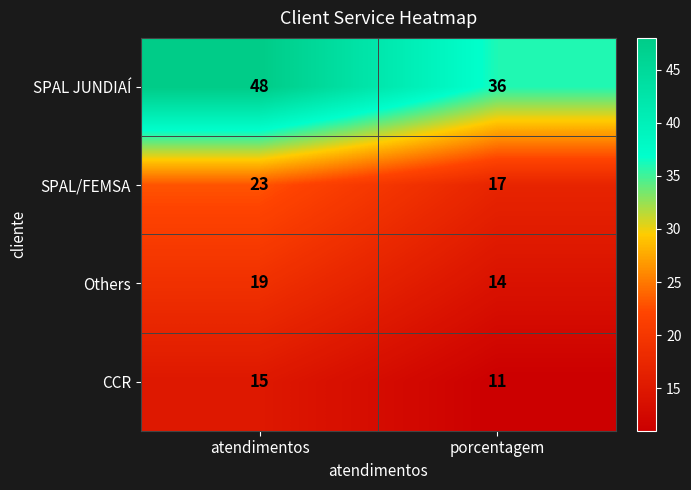

What is the maximum value shown in the chart?

48